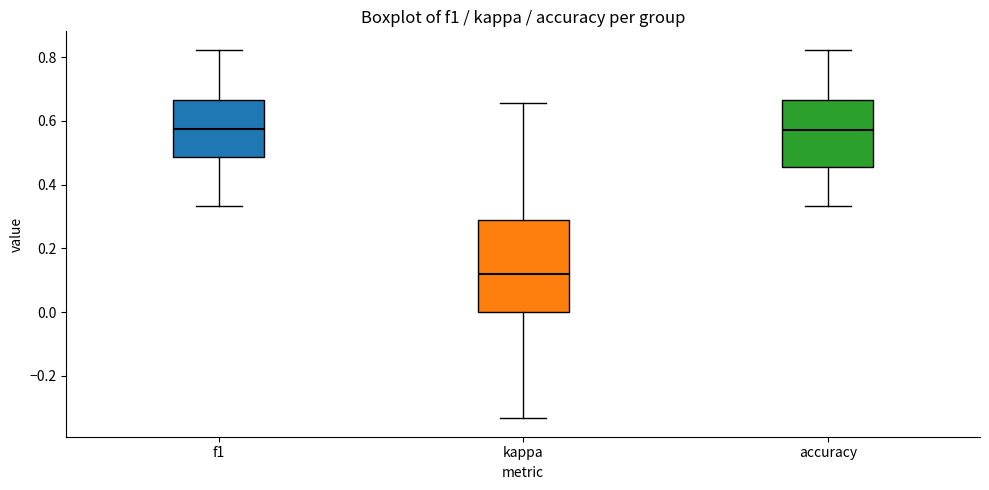

Reading left to right, read every box against the y-axis: the position of its median line, the range the box covers, and the ends of its whiskers. The values are not printed on the chart, so give them approximately, as read against the axis.

f1: median 0.58, box 0.48 to 0.66, whiskers 0.34 to 0.82
kappa: median 0.12, box 0.00 to 0.28, whiskers -0.34 to 0.66
accuracy: median 0.58, box 0.46 to 0.66, whiskers 0.34 to 0.82